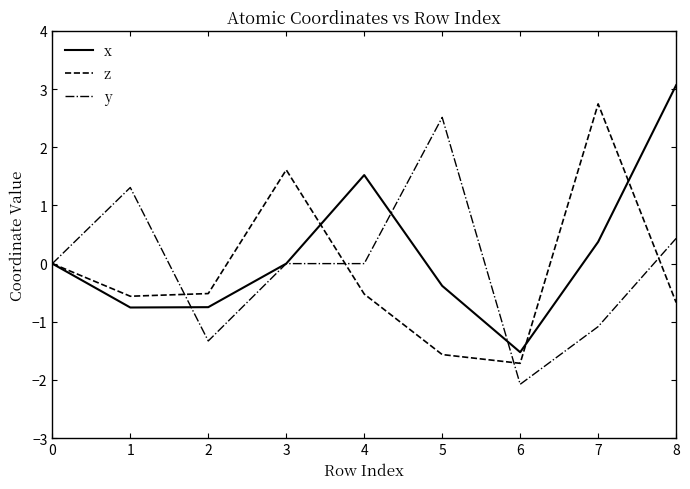

What is the difference between the maximum and minimum values in the x series?

4.6